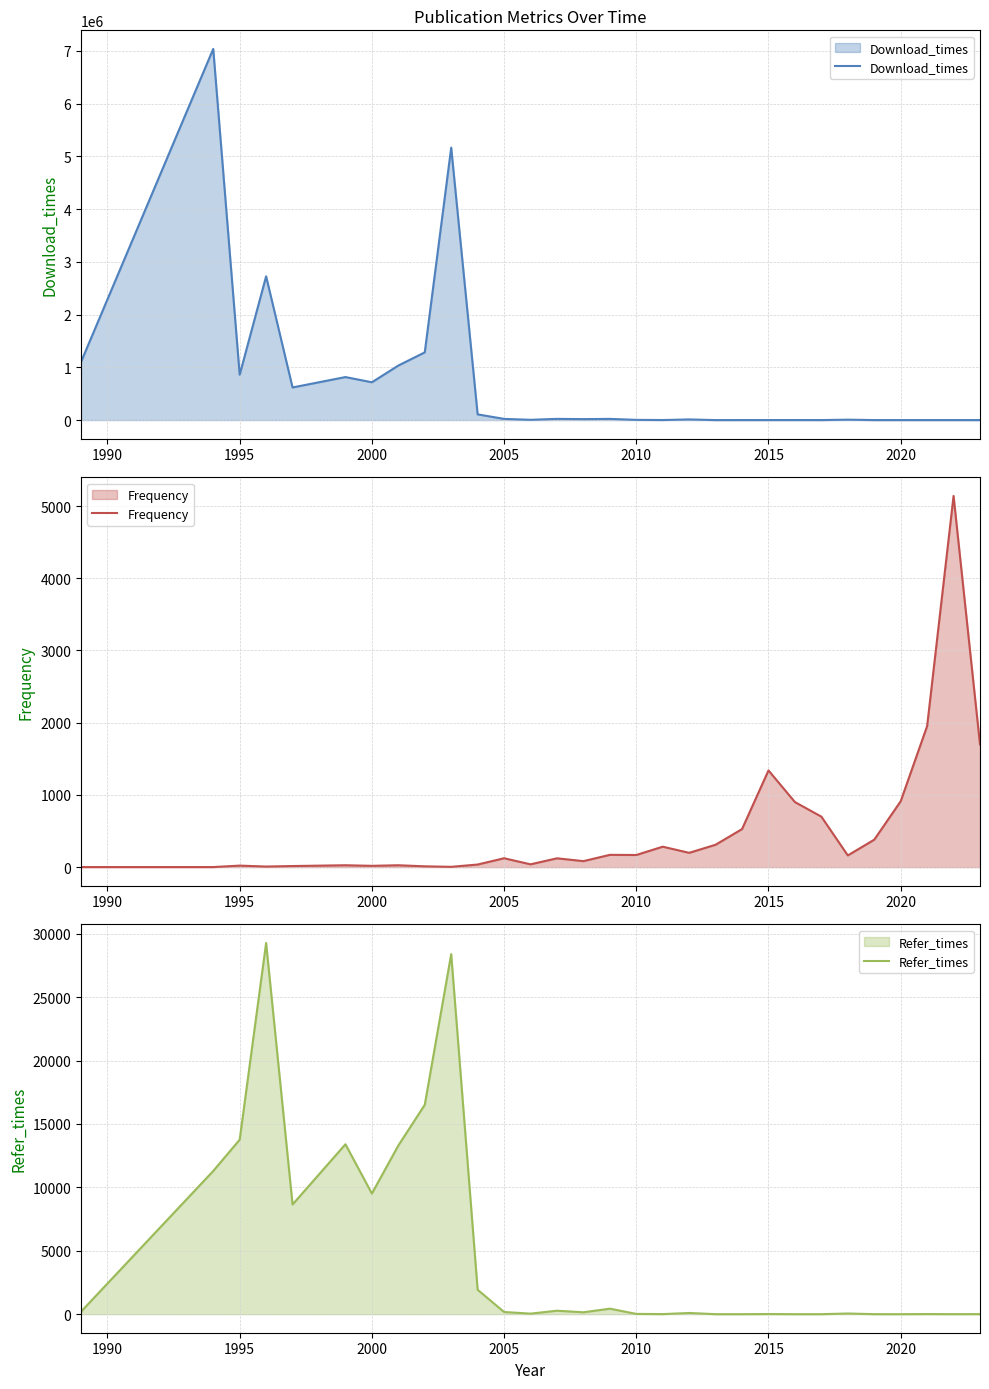

What is the average value of the Download_times series?

719949